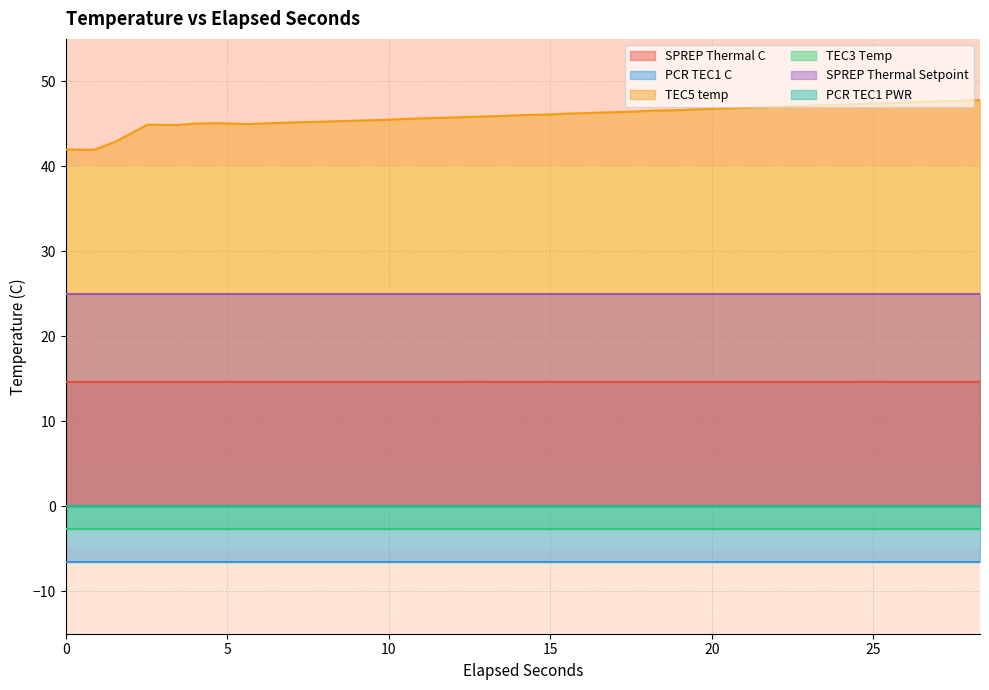

True or false: TEC3 Temp has a value of -3.6 at 21.

False